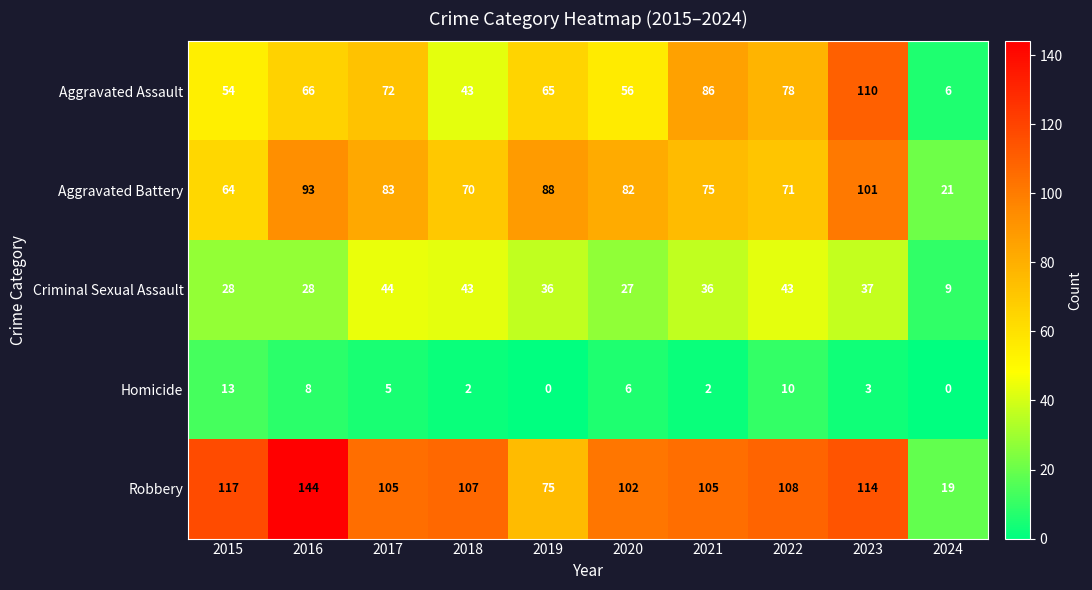

What is the greatest value displayed?

144